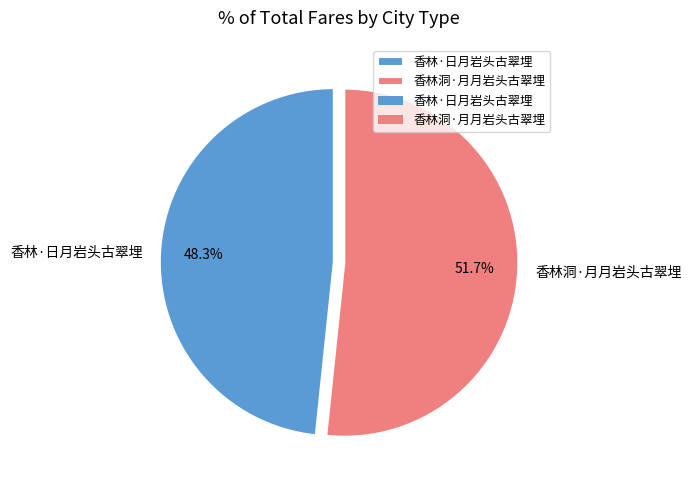

Which slice is the smallest?

香林·日月岩头古翠埋